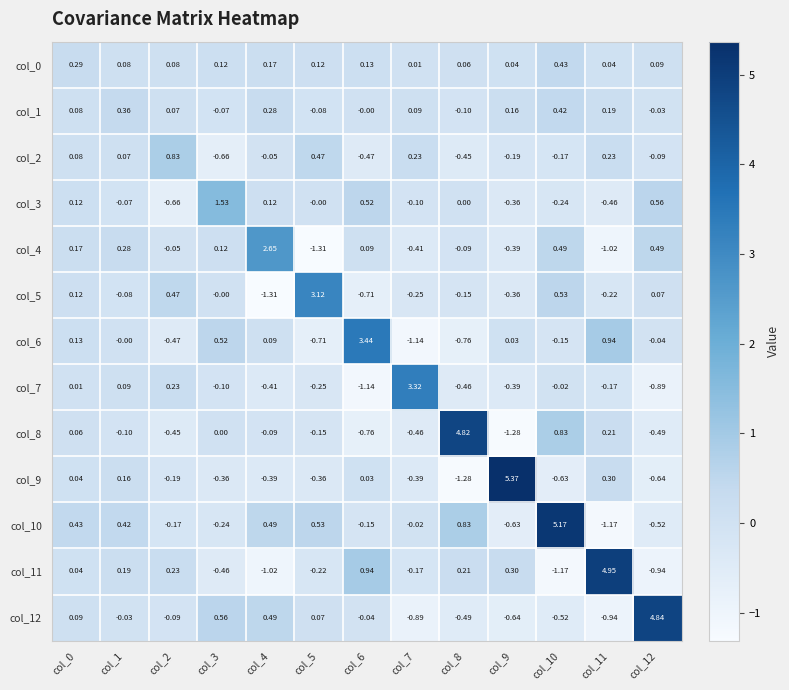

Reading right to left, extract all data points from this chart.

col_0: col_12=0.1	col_11=0.0	col_10=0.4	col_9=0.0	col_8=0.1	col_7=0.0	col_6=0.1	col_5=0.1	col_4=0.2	col_3=0.1	col_2=0.1	col_1=0.1	col_0=0.3
col_1: col_12=-0.0	col_11=0.2	col_10=0.4	col_9=0.2	col_8=-0.1	col_7=0.1	col_6=-0.0	col_5=-0.1	col_4=0.3	col_3=-0.1	col_2=0.1	col_1=0.4	col_0=0.1
col_2: col_12=-0.1	col_11=0.2	col_10=-0.2	col_9=-0.2	col_8=-0.5	col_7=0.2	col_6=-0.5	col_5=0.5	col_4=-0.1	col_3=-0.7	col_2=0.8	col_1=0.1	col_0=0.1
col_3: col_12=0.6	col_11=-0.5	col_10=-0.2	col_9=-0.4	col_8=0.0	col_7=-0.1	col_6=0.5	col_5=-0.0	col_4=0.1	col_3=1.5	col_2=-0.7	col_1=-0.1	col_0=0.1
col_4: col_12=0.5	col_11=-1.0	col_10=0.5	col_9=-0.4	col_8=-0.1	col_7=-0.4	col_6=0.1	col_5=-1.3	col_4=2.6	col_3=0.1	col_2=-0.1	col_1=0.3	col_0=0.2
col_5: col_12=0.1	col_11=-0.2	col_10=0.5	col_9=-0.4	col_8=-0.1	col_7=-0.2	col_6=-0.7	col_5=3.1	col_4=-1.3	col_3=-0.0	col_2=0.5	col_1=-0.1	col_0=0.1
col_6: col_12=-0.0	col_11=0.9	col_10=-0.1	col_9=0.0	col_8=-0.8	col_7=-1.1	col_6=3.4	col_5=-0.7	col_4=0.1	col_3=0.5	col_2=-0.5	col_1=-0.0	col_0=0.1
col_7: col_12=-0.9	col_11=-0.2	col_10=-0.0	col_9=-0.4	col_8=-0.5	col_7=3.3	col_6=-1.1	col_5=-0.2	col_4=-0.4	col_3=-0.1	col_2=0.2	col_1=0.1	col_0=0.0
col_8: col_12=-0.5	col_11=0.2	col_10=0.8	col_9=-1.3	col_8=4.8	col_7=-0.5	col_6=-0.8	col_5=-0.1	col_4=-0.1	col_3=0.0	col_2=-0.5	col_1=-0.1	col_0=0.1
col_9: col_12=-0.6	col_11=0.3	col_10=-0.6	col_9=5.4	col_8=-1.3	col_7=-0.4	col_6=0.0	col_5=-0.4	col_4=-0.4	col_3=-0.4	col_2=-0.2	col_1=0.2	col_0=0.0
col_10: col_12=-0.5	col_11=-1.2	col_10=5.2	col_9=-0.6	col_8=0.8	col_7=-0.0	col_6=-0.1	col_5=0.5	col_4=0.5	col_3=-0.2	col_2=-0.2	col_1=0.4	col_0=0.4
col_11: col_12=-0.9	col_11=5.0	col_10=-1.2	col_9=0.3	col_8=0.2	col_7=-0.2	col_6=0.9	col_5=-0.2	col_4=-1.0	col_3=-0.5	col_2=0.2	col_1=0.2	col_0=0.0
col_12: col_12=4.8	col_11=-0.9	col_10=-0.5	col_9=-0.6	col_8=-0.5	col_7=-0.9	col_6=-0.0	col_5=0.1	col_4=0.5	col_3=0.6	col_2=-0.1	col_1=-0.0	col_0=0.1